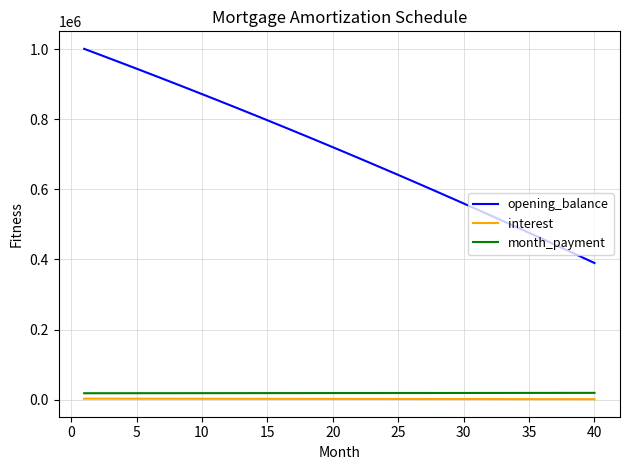

What is the minimum value for opening_balance?

389848.0